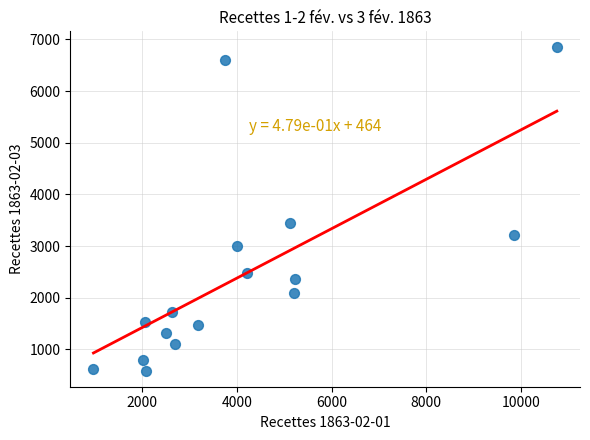

What Y value in the scatter plot is closest to 3718?

3438.5